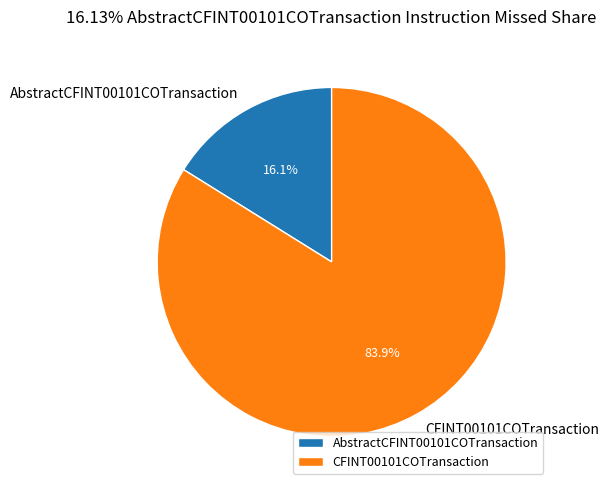

Between CFINT00101COTransaction and AbstractCFINT00101COTransaction, which is larger?

CFINT00101COTransaction